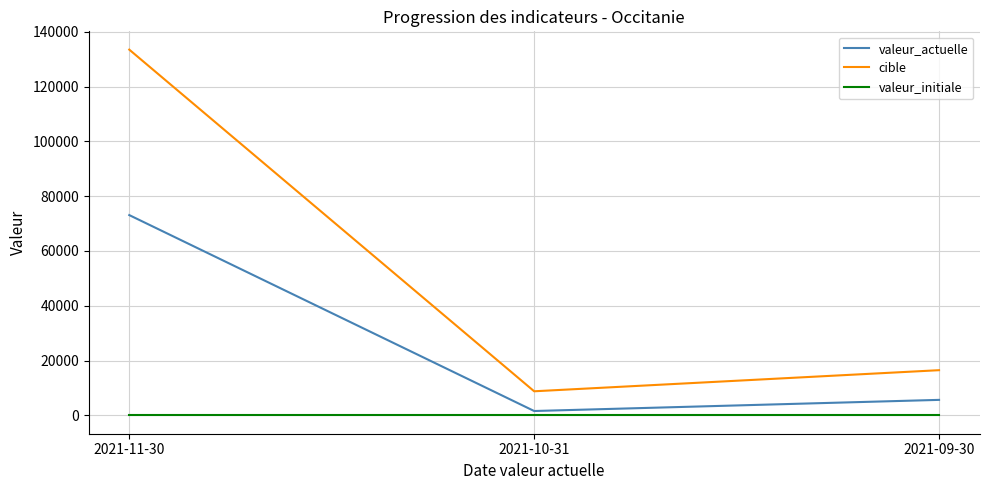

Reading right to left, list all the values displayed in this chart.

valeur_actuelle: 2021-09-30=5676	2021-10-31=1612	2021-11-30=73094
cible: 2021-09-30=16508	2021-10-31=8811	2021-11-30=133466
valeur_initiale: 2021-09-30=0	2021-10-31=0	2021-11-30=0